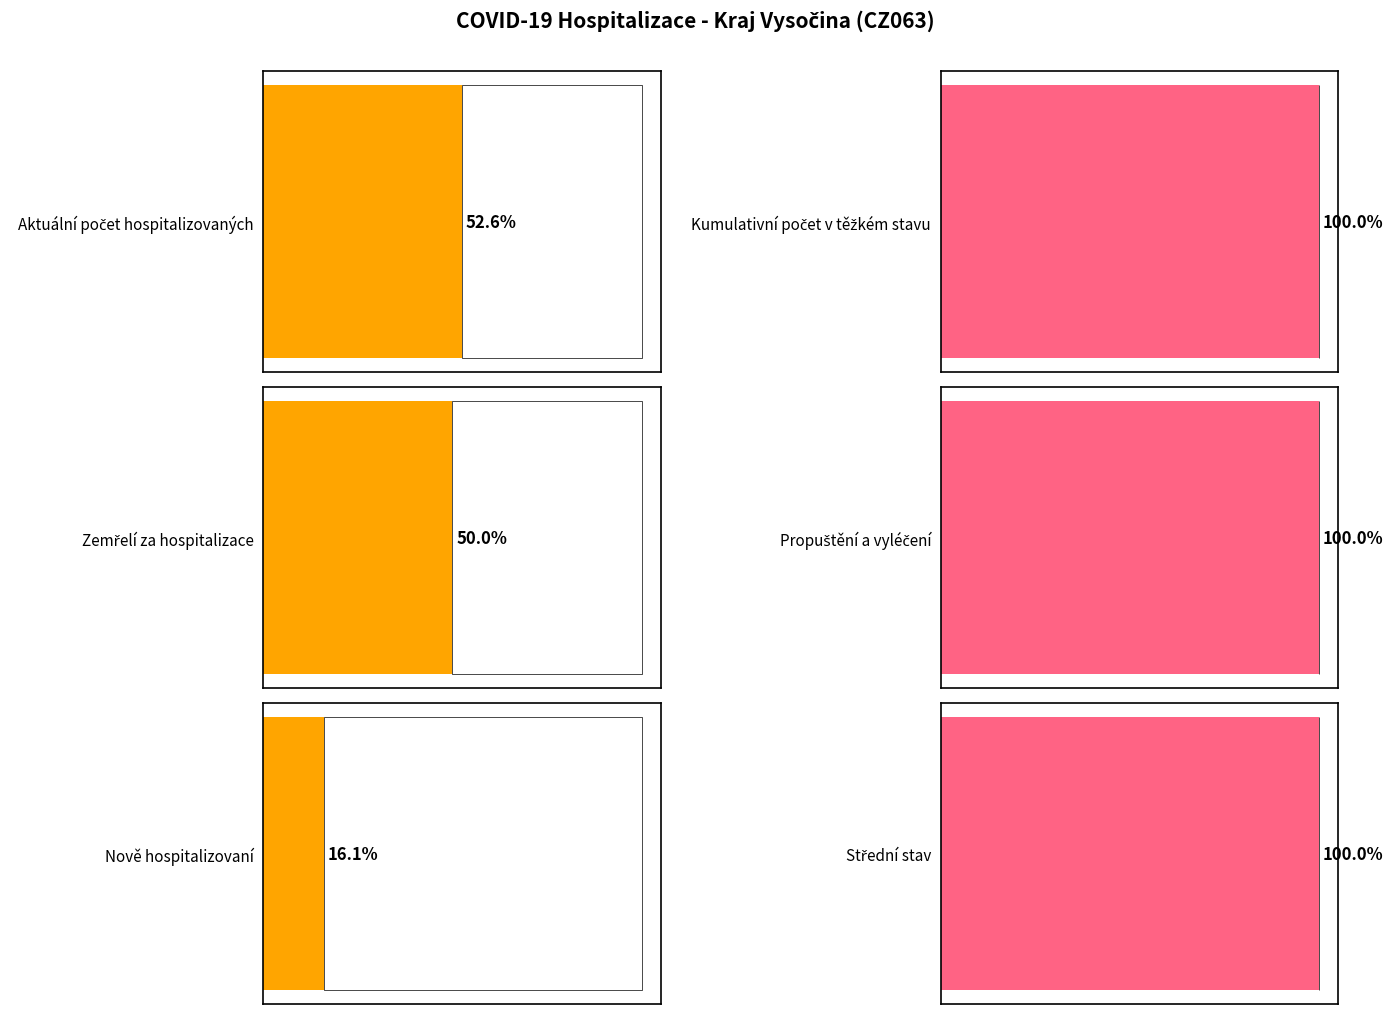

Is the value of Kumulativní počet pacientů v těžkém stavu at 2020-04-07 greater than the value of Počet nově hospitalizovaných osob at 2020-04-12?

Yes